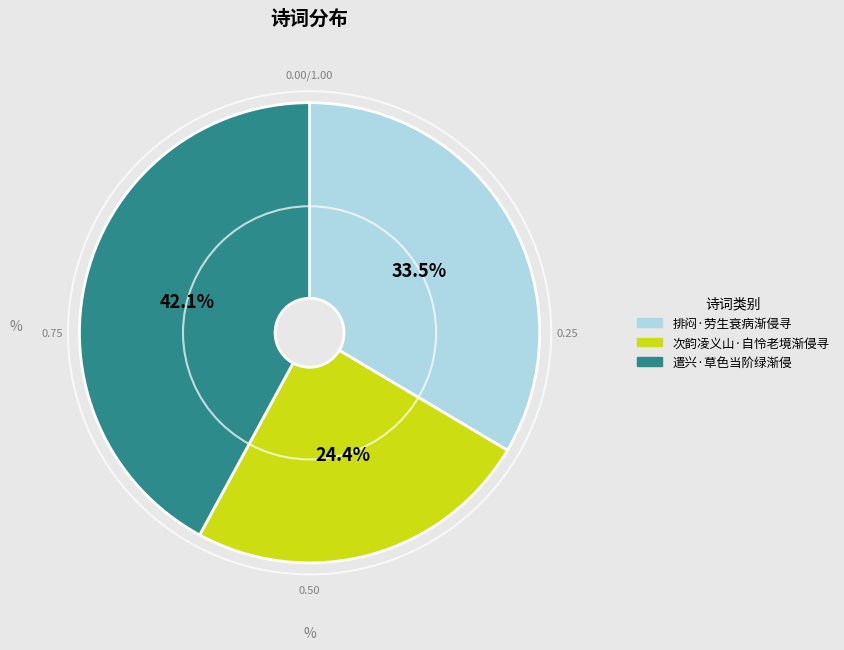

To the nearest percent, what is the combined percentage of 遣兴·草色当阶绿渐侵 and 排闷·劳生衰病渐侵寻?

76%